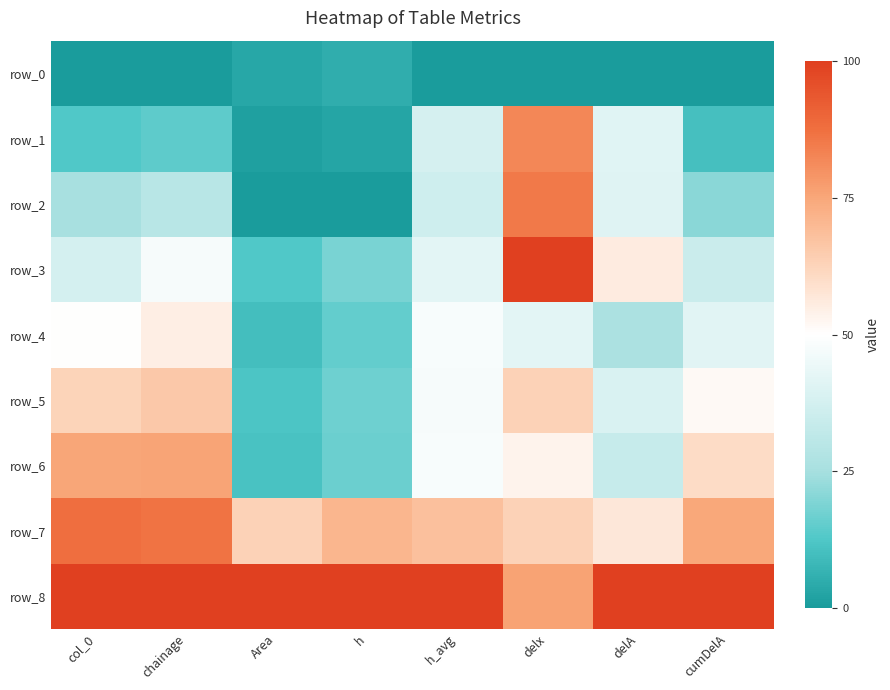

Which category has the lowest value in the row_8 series?

delx